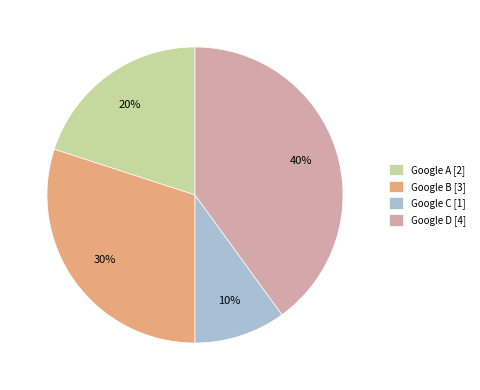

What percentage is the Google B slice, to the nearest percent?

30%